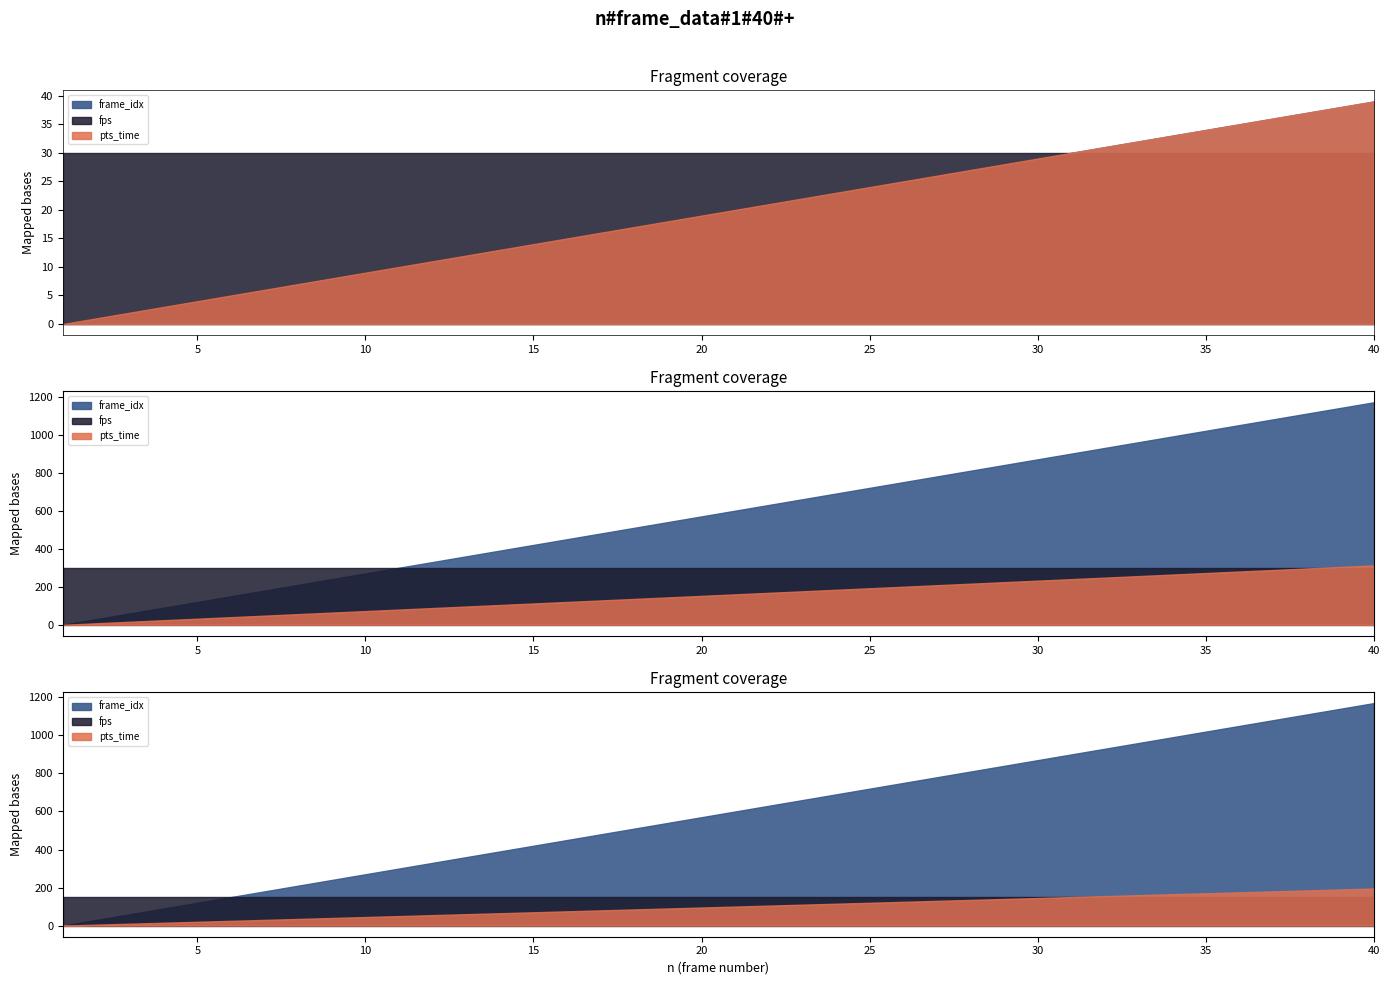

Which series has the largest total across all categories?

frame_idx